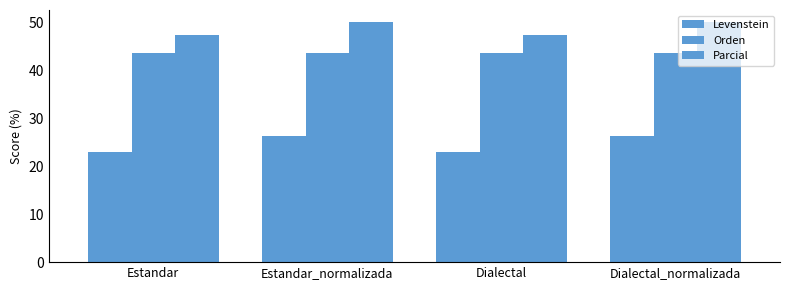

Reading right to left, what are all the values shown in this chart?

Levenstein: Dialectal_normalizada=26.2	Dialectal=22.9	Estandar_normalizada=26.2	Estandar=22.9
Orden: Dialectal_normalizada=43.6	Dialectal=43.6	Estandar_normalizada=43.6	Estandar=43.6
Parcial: Dialectal_normalizada=50.0	Dialectal=47.4	Estandar_normalizada=50.0	Estandar=47.4